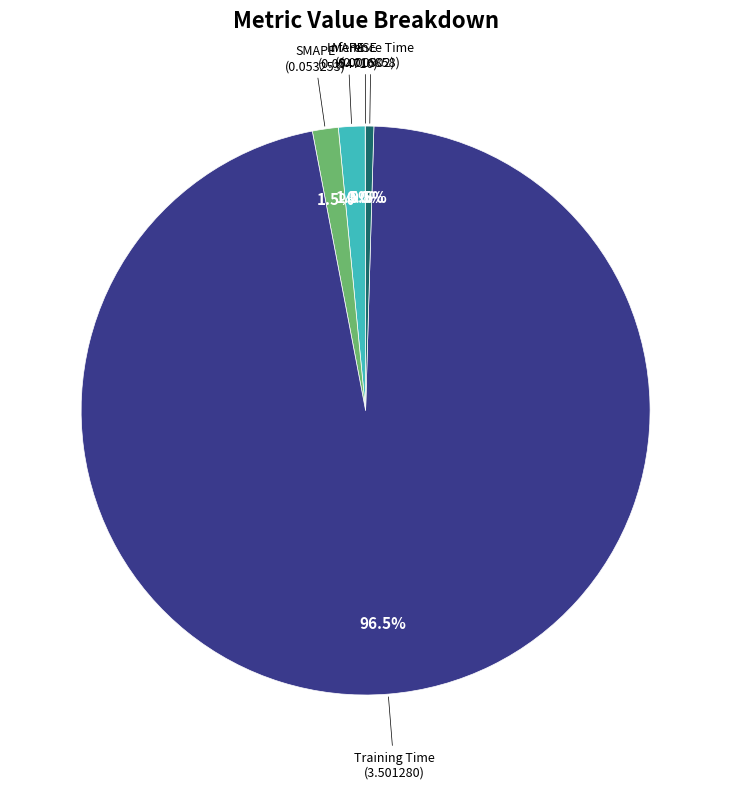

Does any single category account for the majority?

Yes